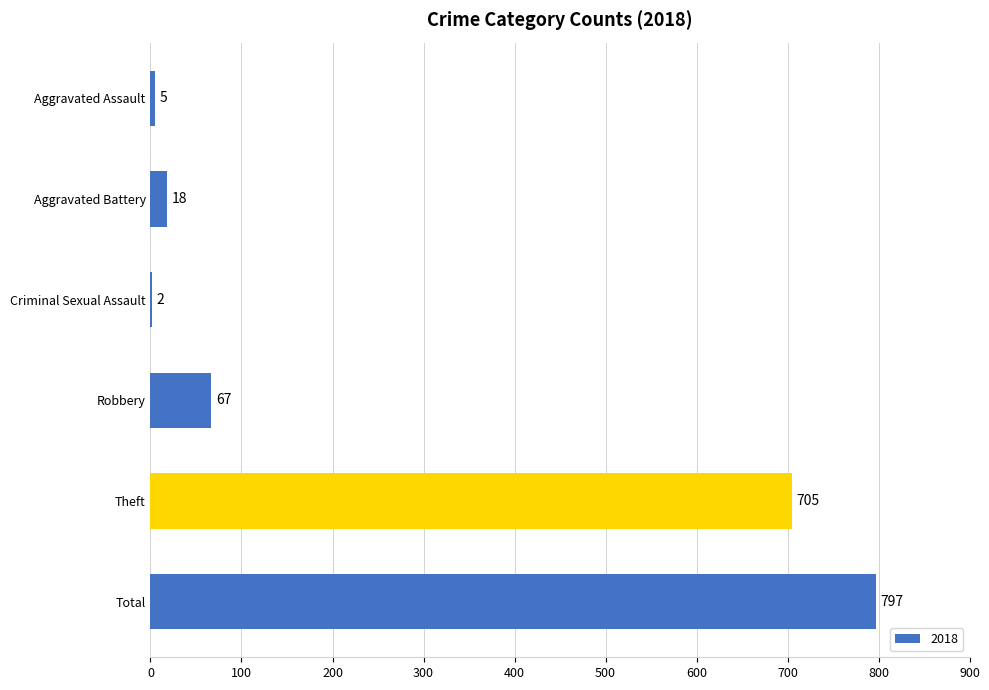

The value at Criminal Sexual Assault is 2. True or false?

True